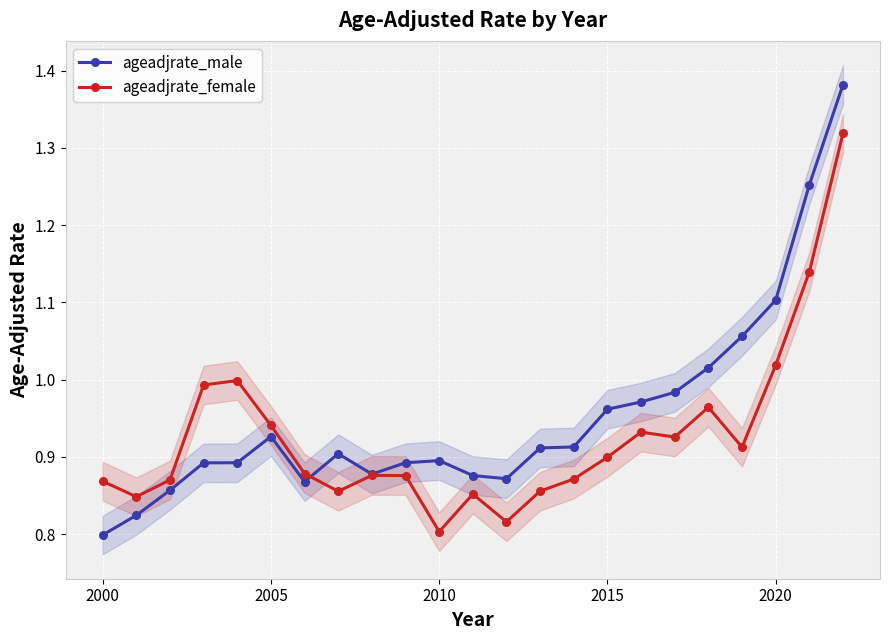

Which series ends up on top after the final intersection of ageadjrate_female and ageadjrate_male?

ageadjrate_male